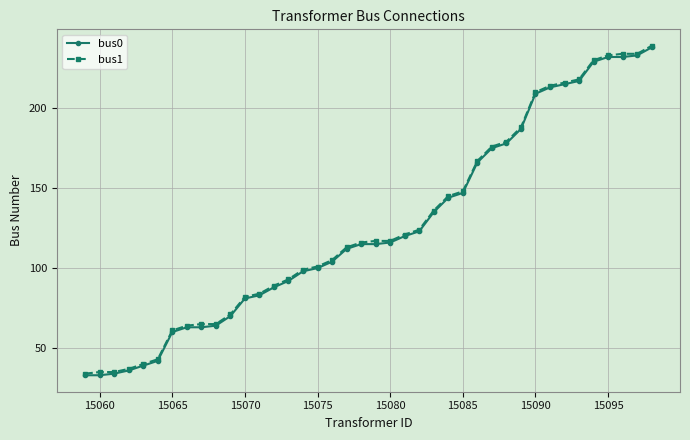

What is the minimum value shown in the chart?

33